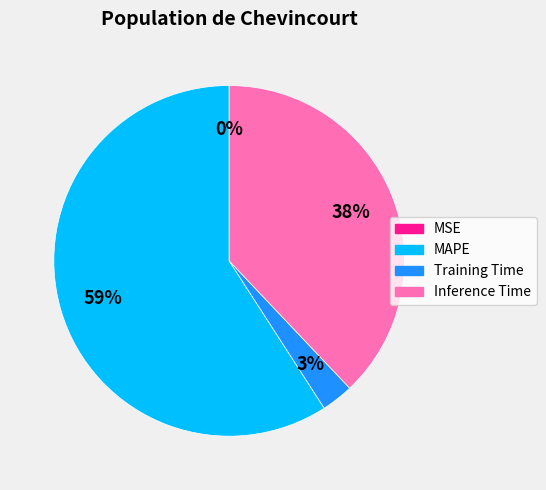

Which category has the biggest portion of the pie?

MAPE